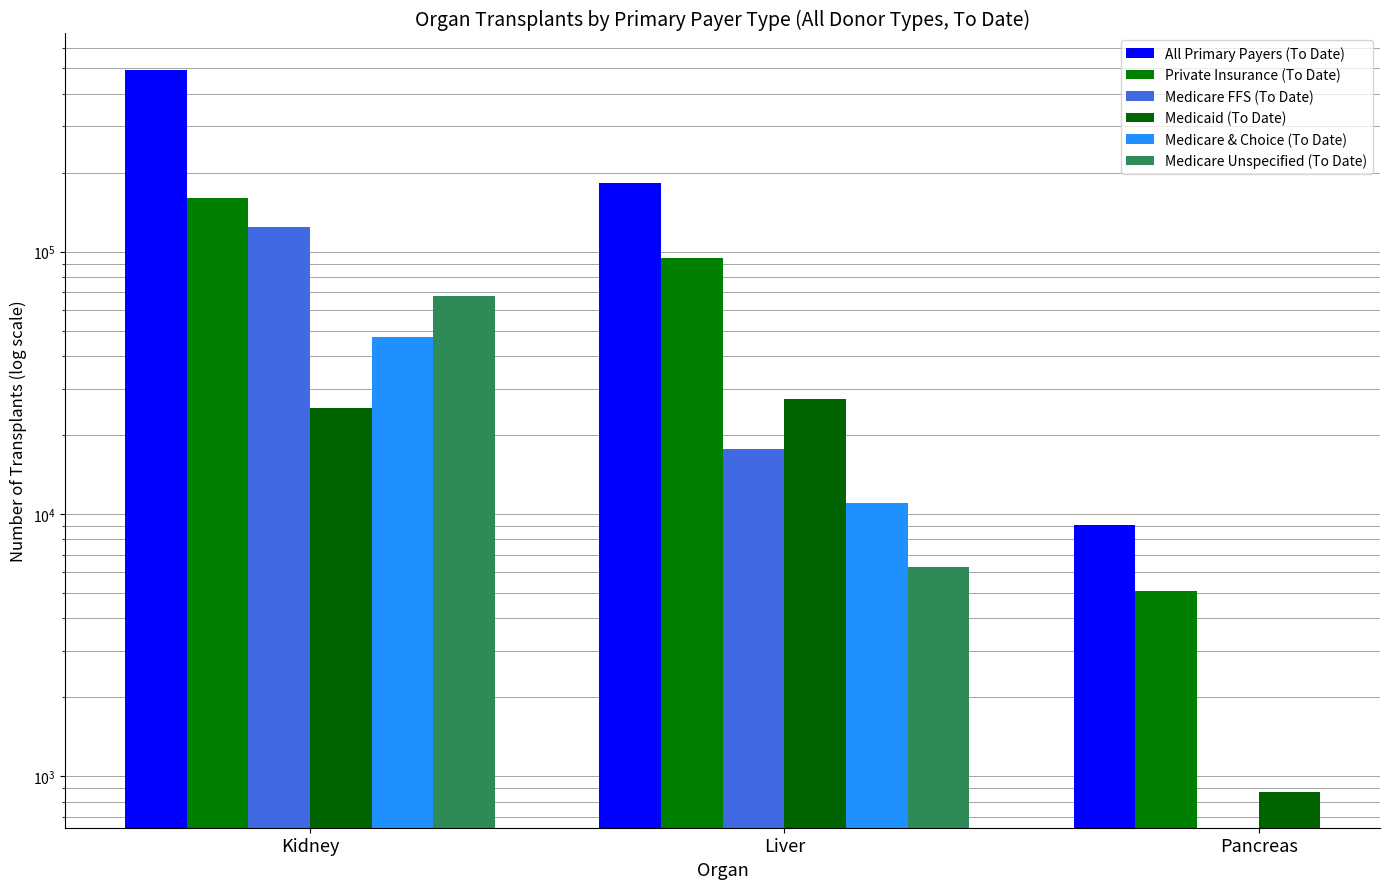

Which series has the largest total across all categories?

All Primary Payers (To Date)